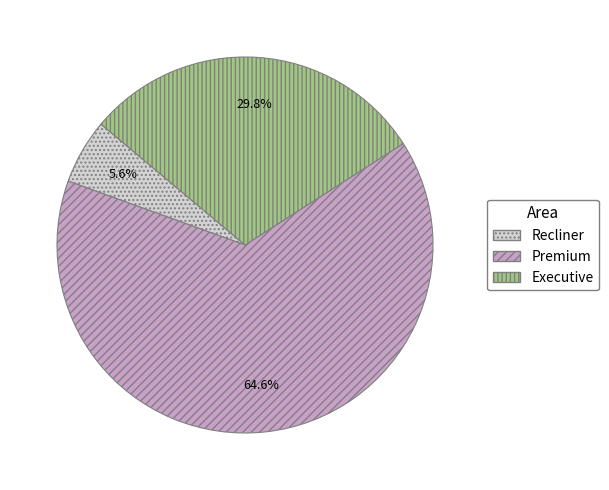

True or false: Executive accounts for 35% of the total.

False